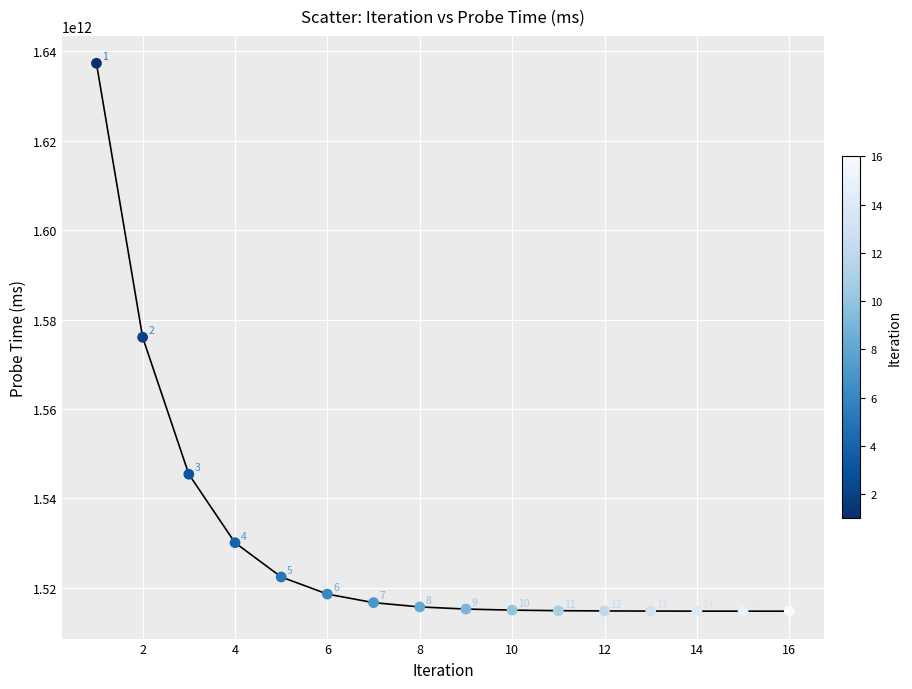

What Y value in the scatter plot is closest to 1576040475097?

1576038605059